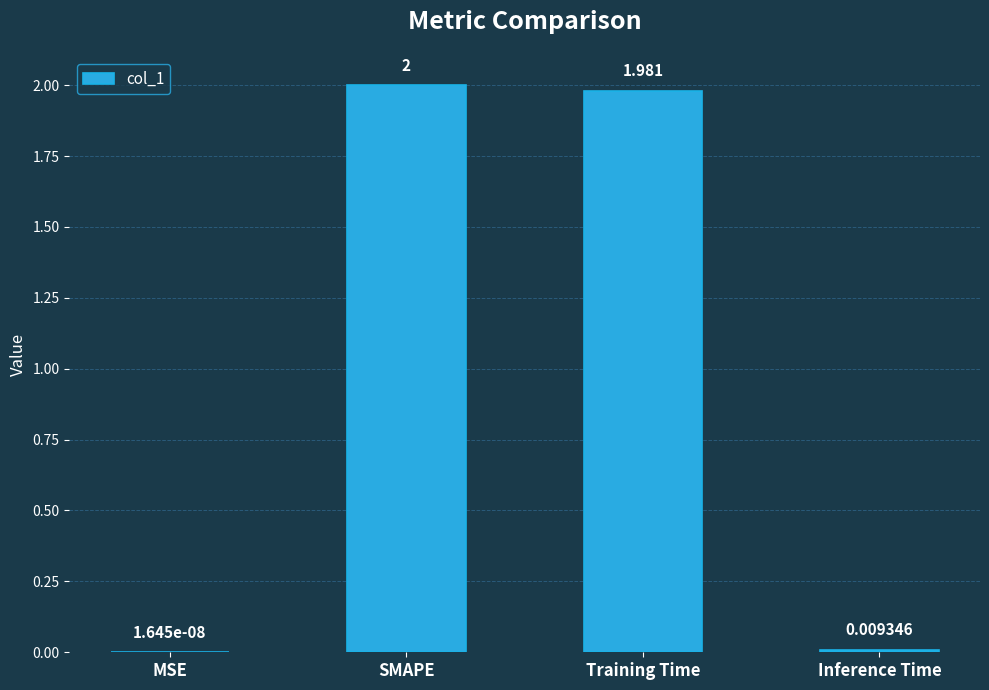

Which has a higher value, SMAPE or Inference Time?

SMAPE